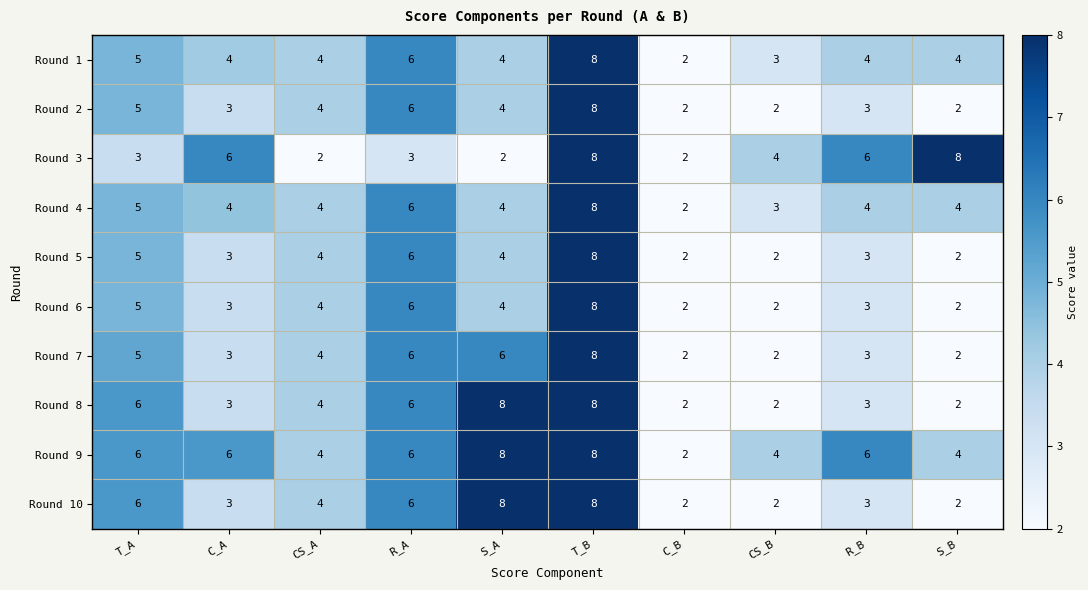

What is the difference between the second highest and minimum values in the Round 8 series?

6